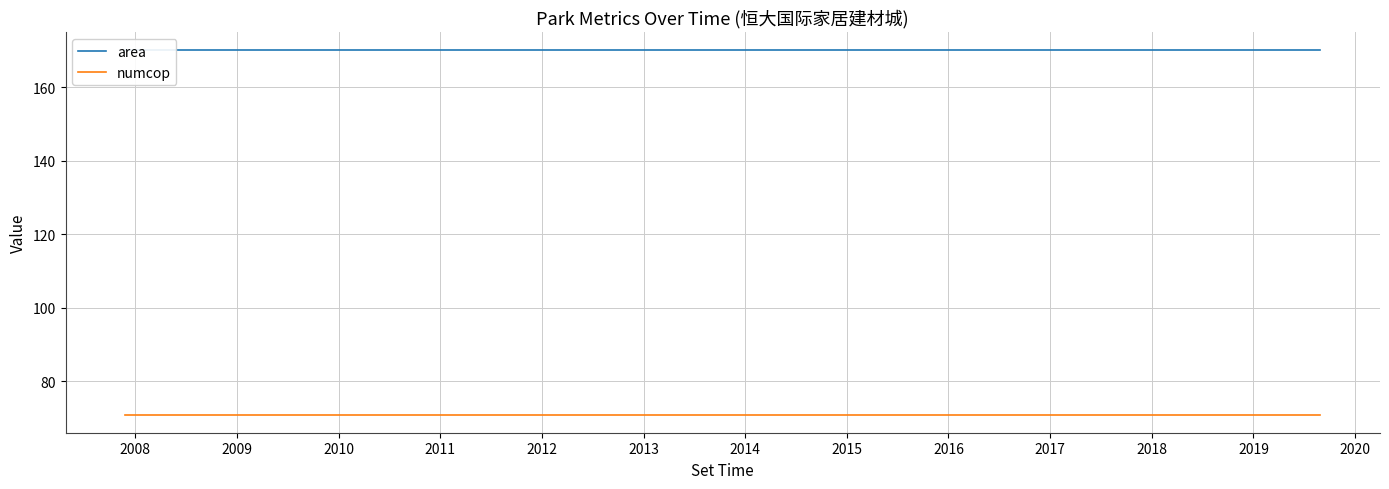

Between 2008 and 2015, which is larger?

2008